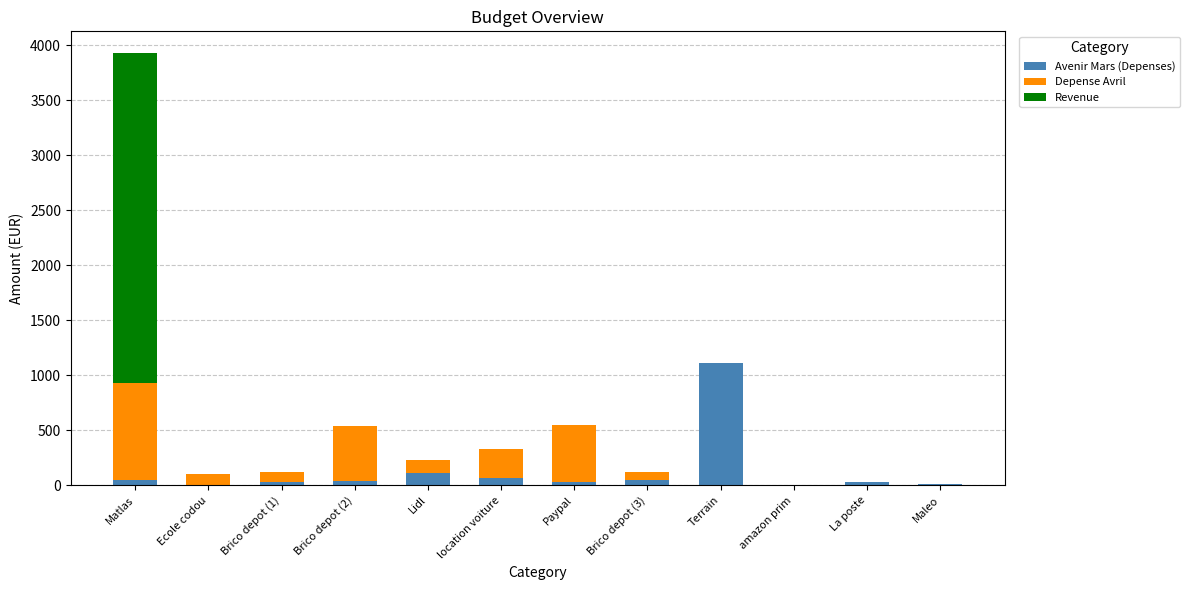

At which category is the sum across all series the highest?

Matlas